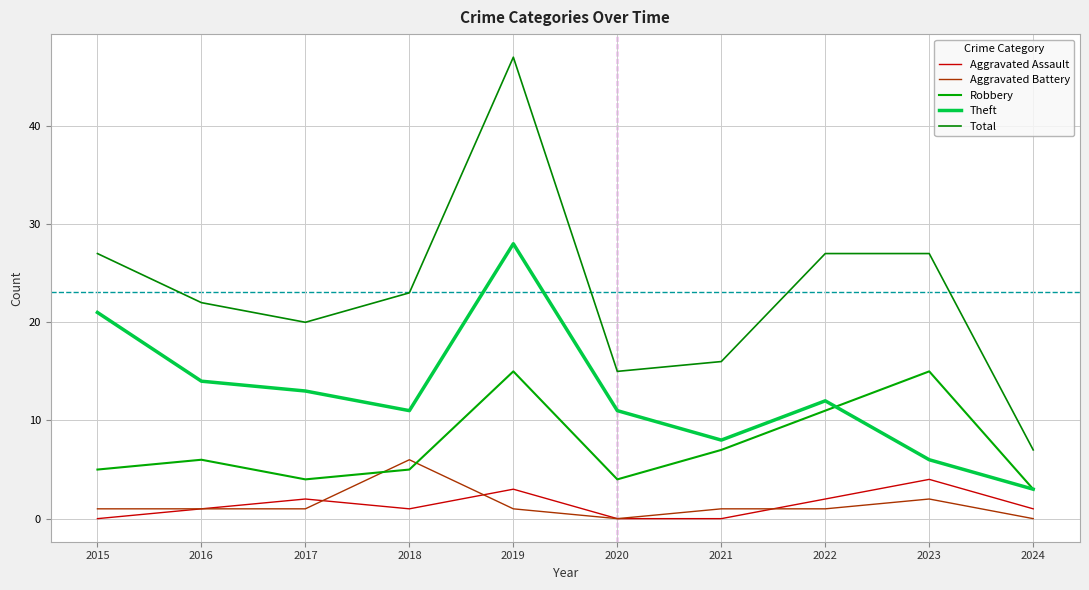

Does the chart display data point markers on the line(s)?

No